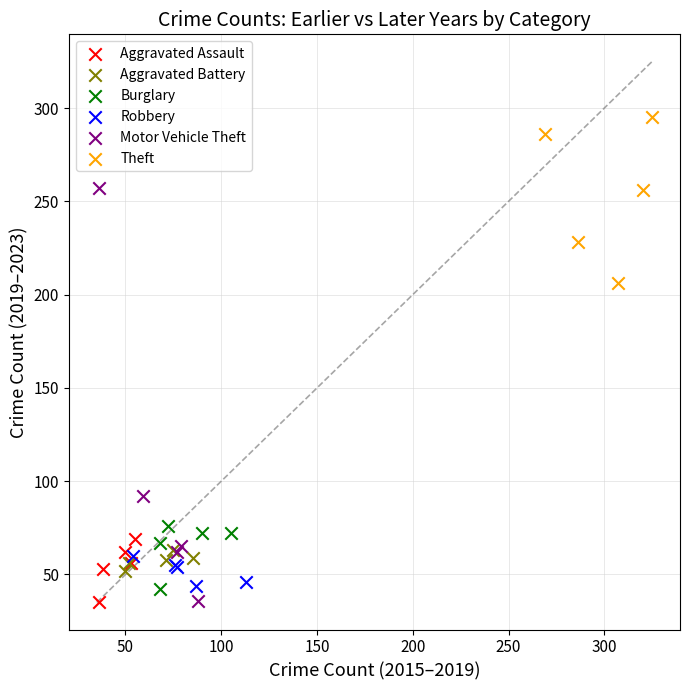

Which series reaches the maximum Y coordinate?

Theft